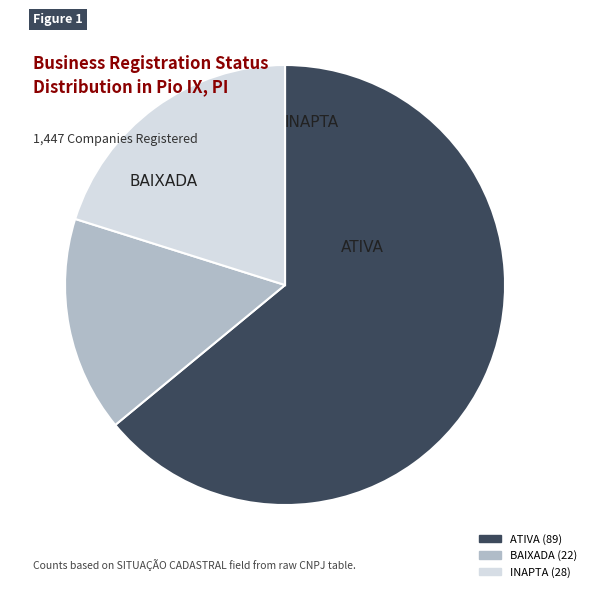

True or false: BAIXADA accounts for 16% of the total.

True